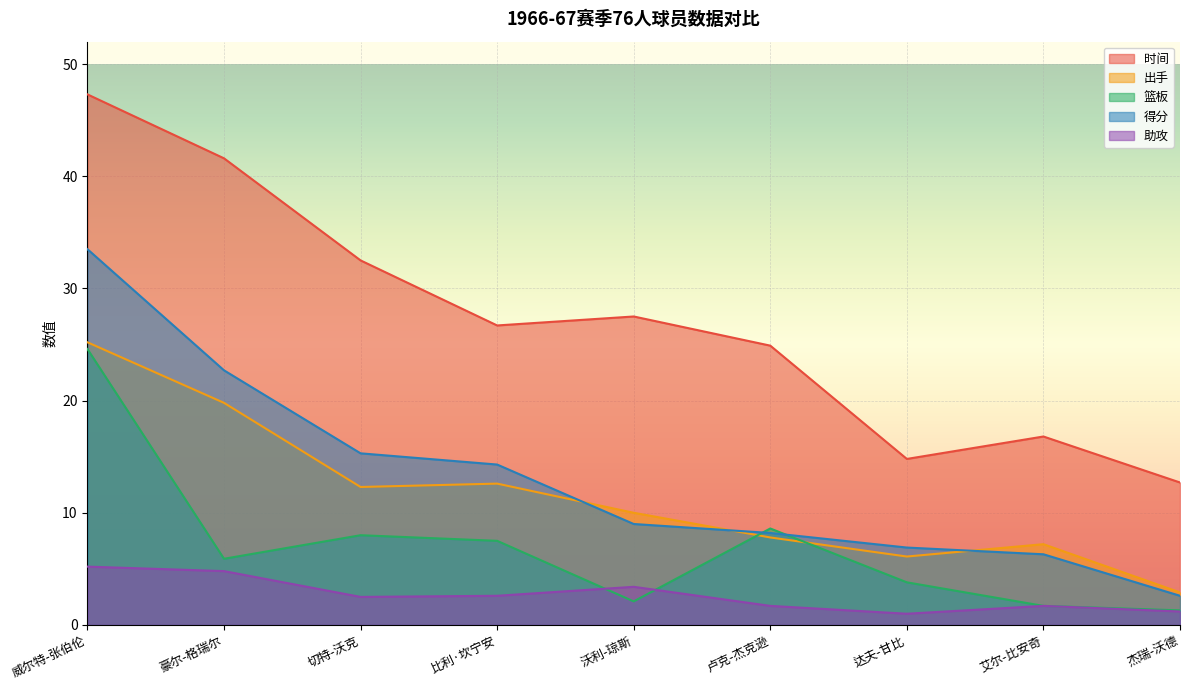

What value does the 得分 series have at 艾尔-比安奇?

6.3